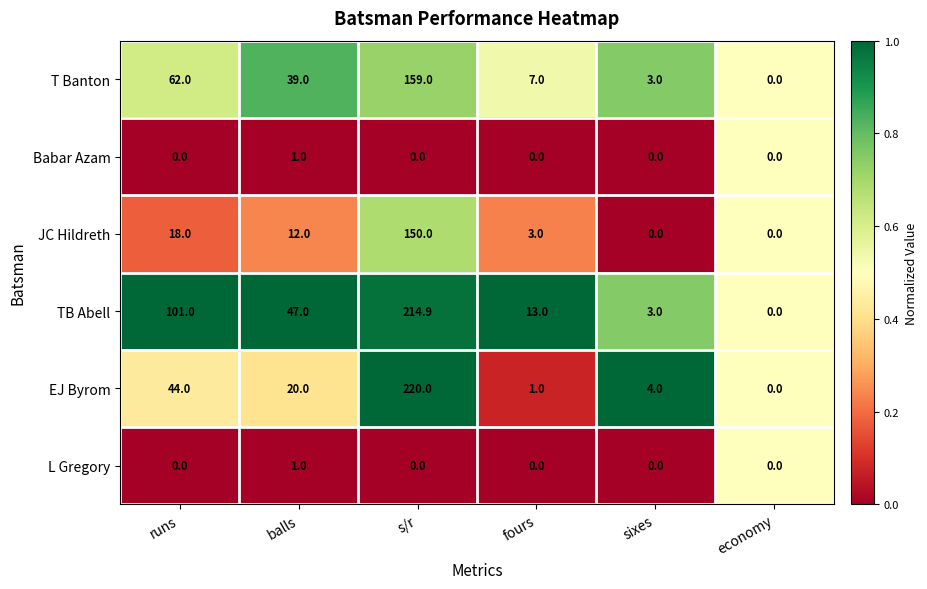

Which series has the widest spread of values?

EJ Byrom